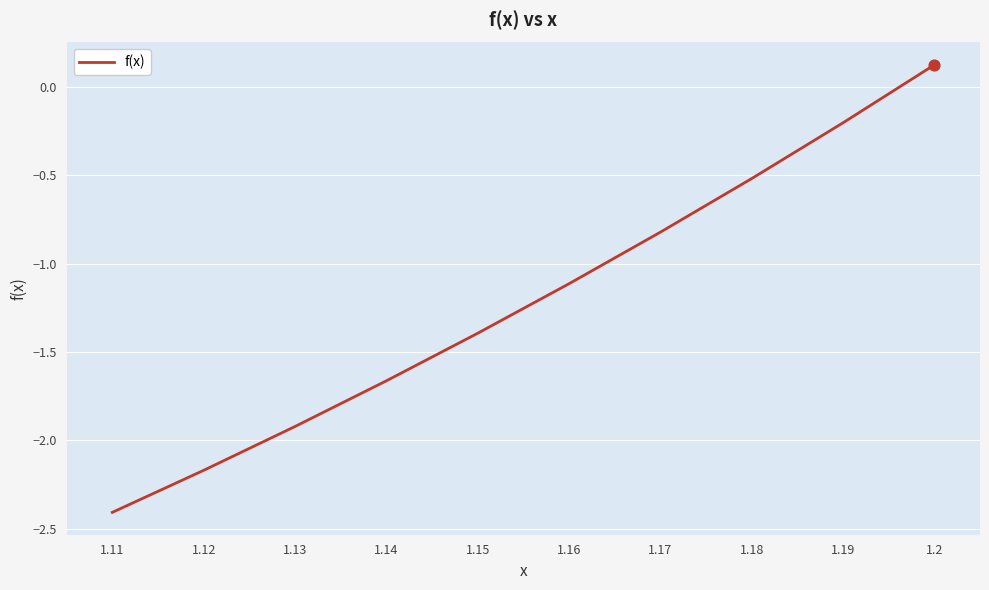

What is the change in value from 1.13 to 1.17?

+1.1